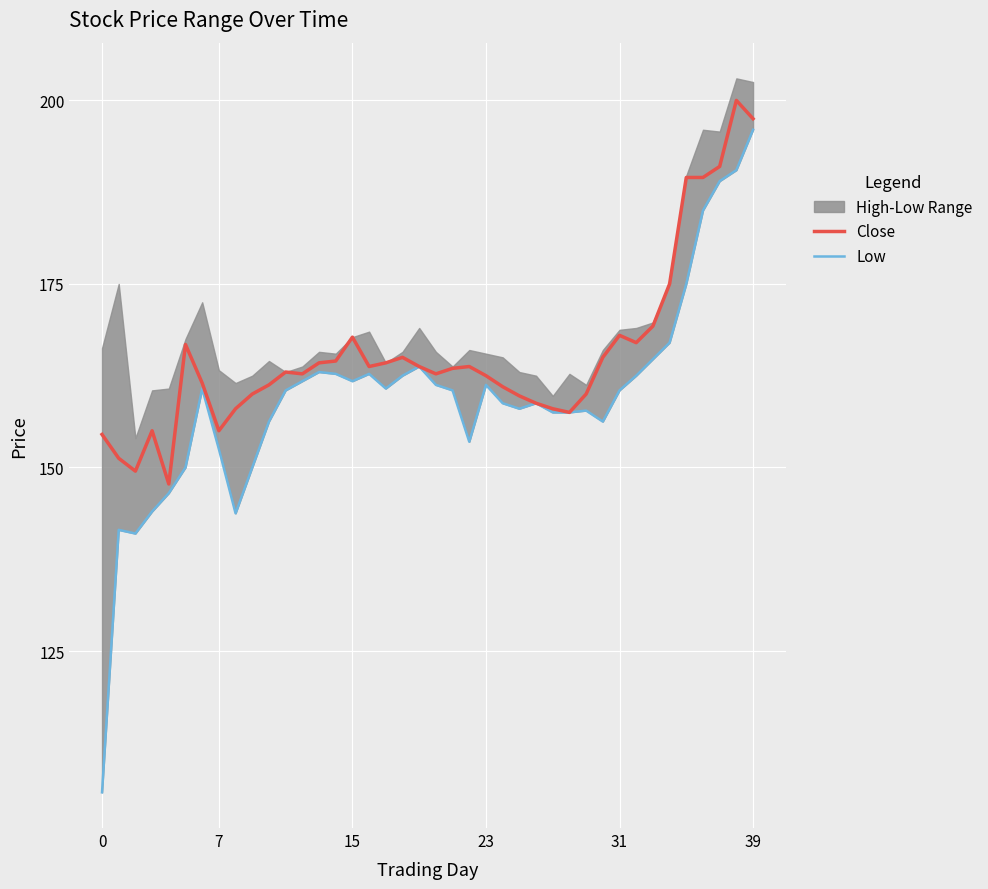

What is the lowest value of the Close series?

147.8